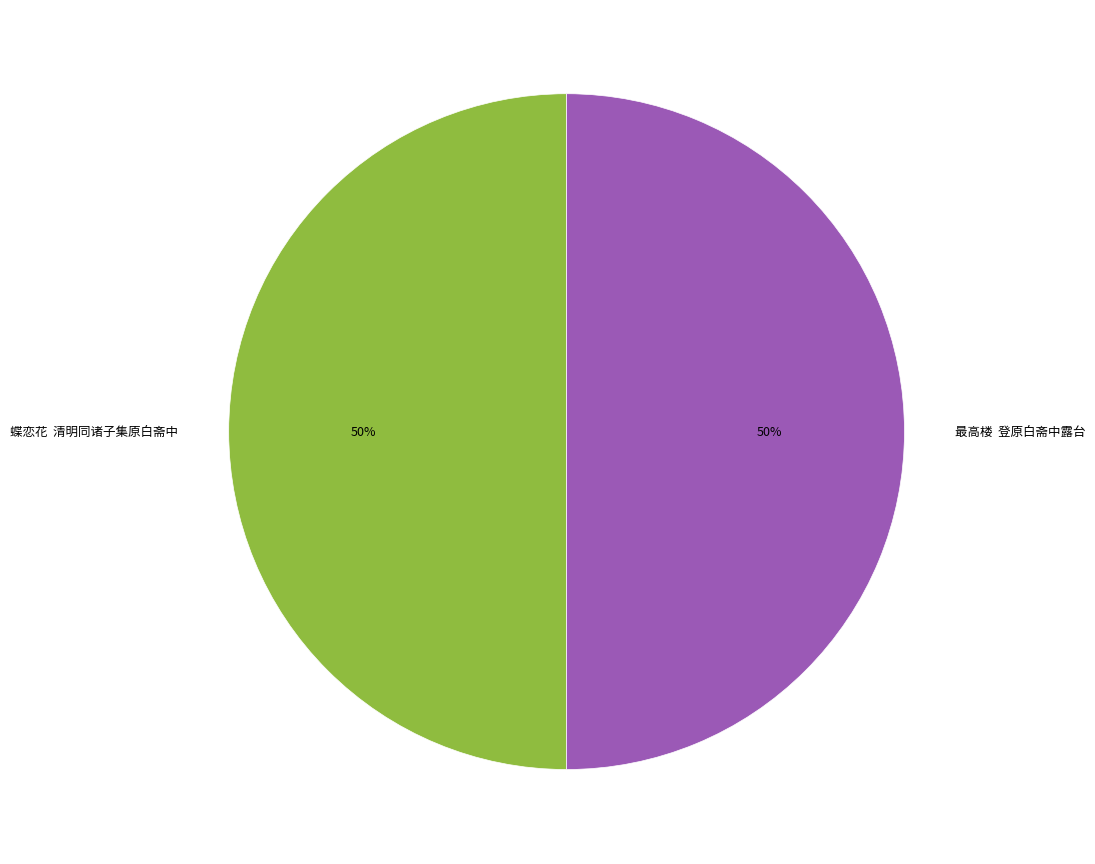

The 蝶恋花 清明同诸子集原白斋中 slice represents 50% of the pie. True or false?

True